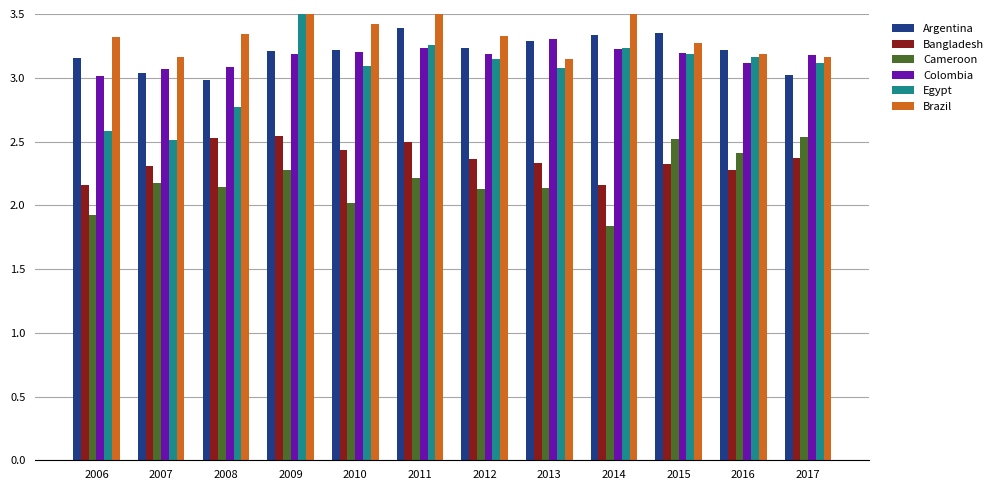

List the series in order of their peak value, lowest first.

Cameroon, Bangladesh, Colombia, Argentina, Brazil, Egypt